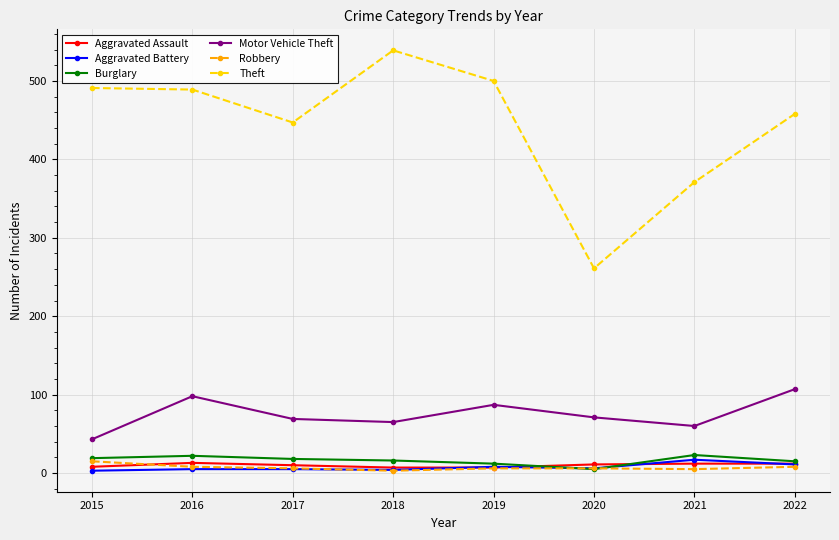

Where is Theft nearest to the value 400?

2021